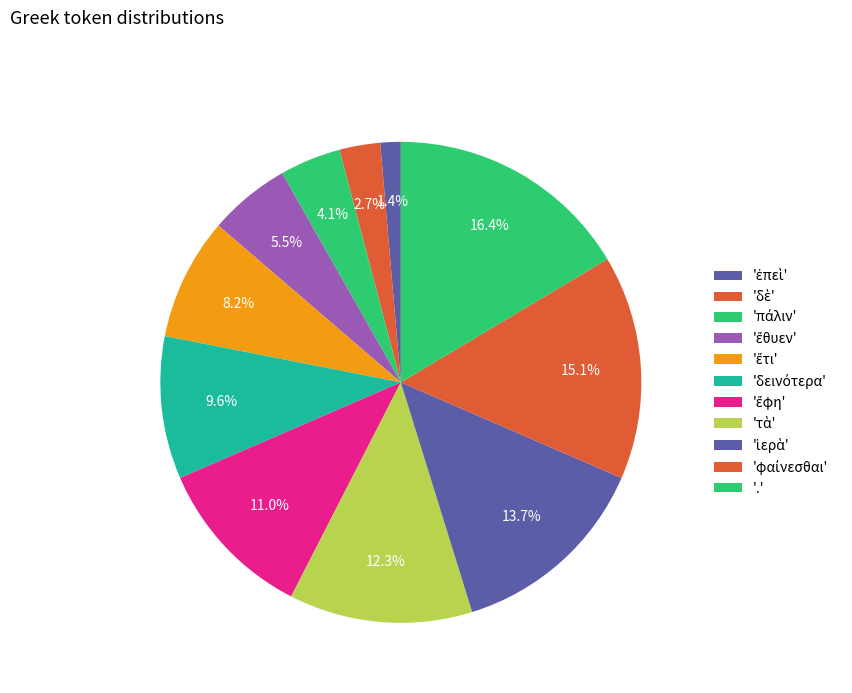

Count the number of slices in the pie.

11